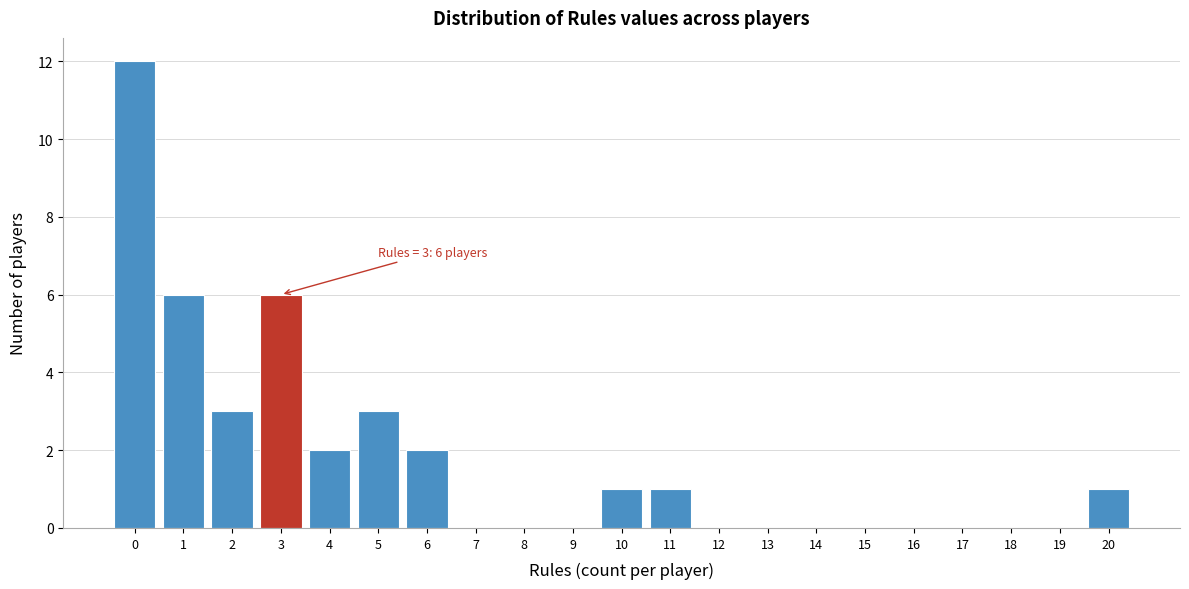

Over which range of the x-axis is the bar tallest?

-0.5 to 0.5